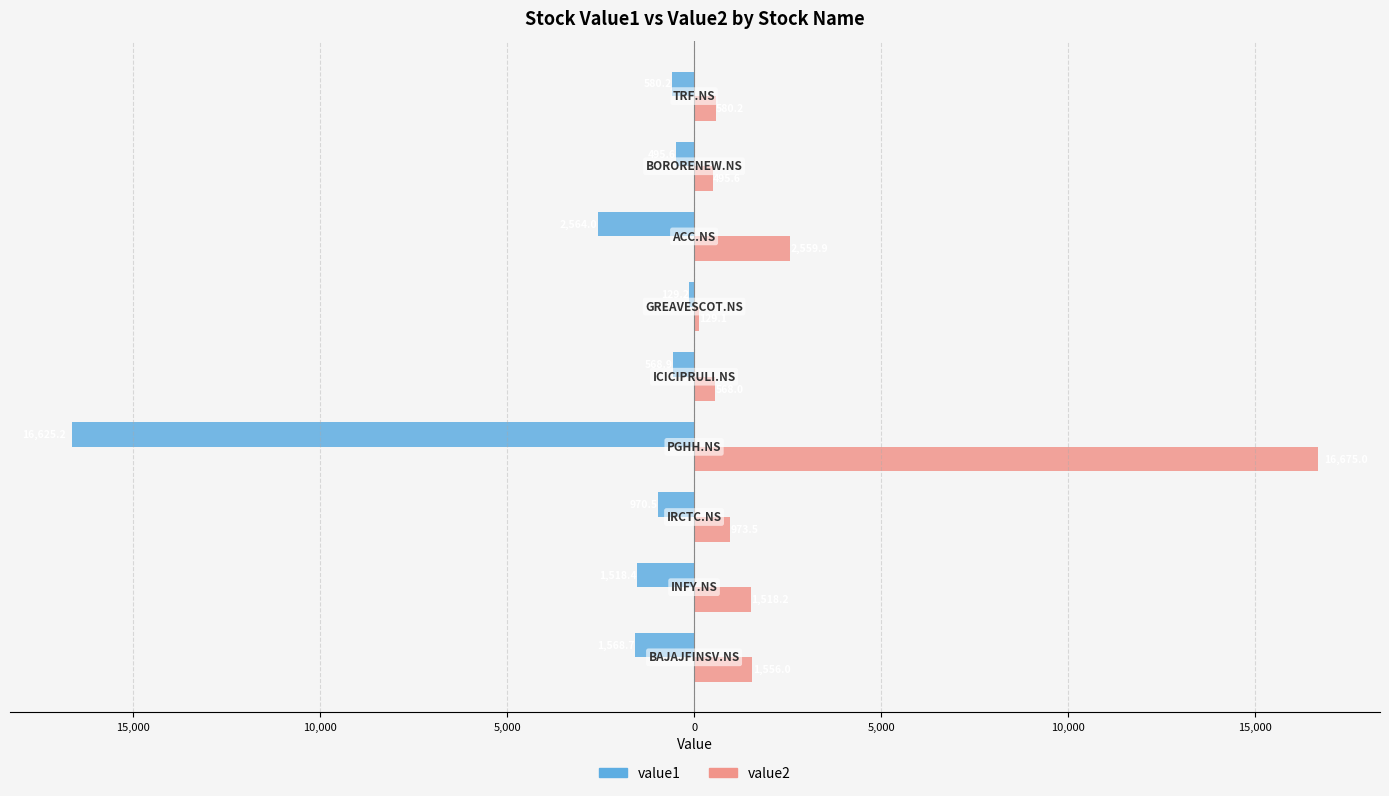

Which series has the largest total across all categories?

value2